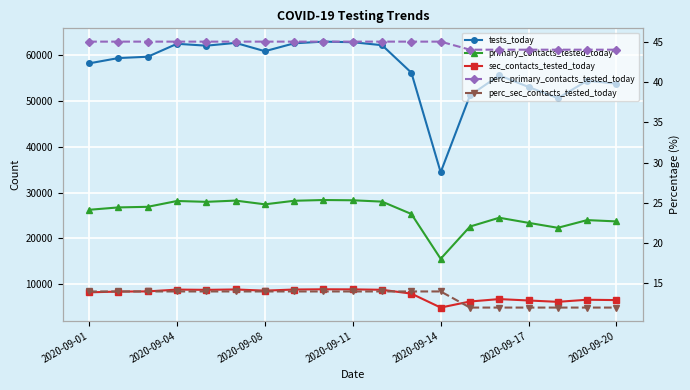

True or false: perc_primary_contacts_tested_today and sec_contacts_tested_today cross at least once.

False